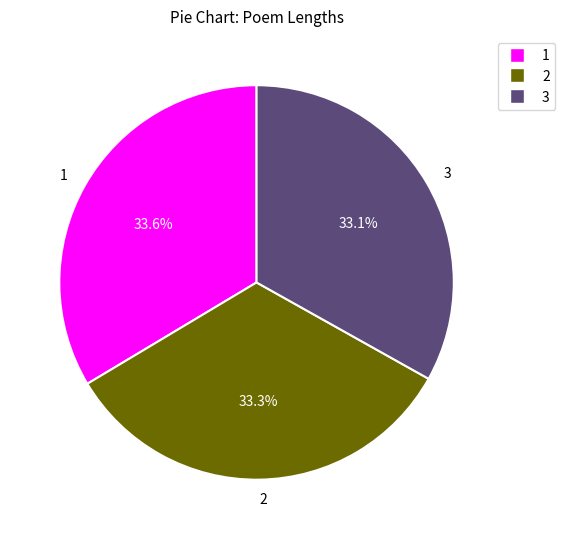

To the nearest percent, what is the average slice percentage?

33%